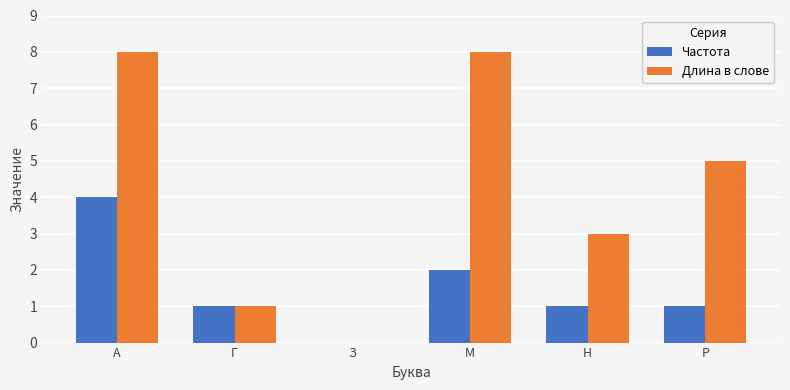

At which label does Длина в слове first exceed 5?

А